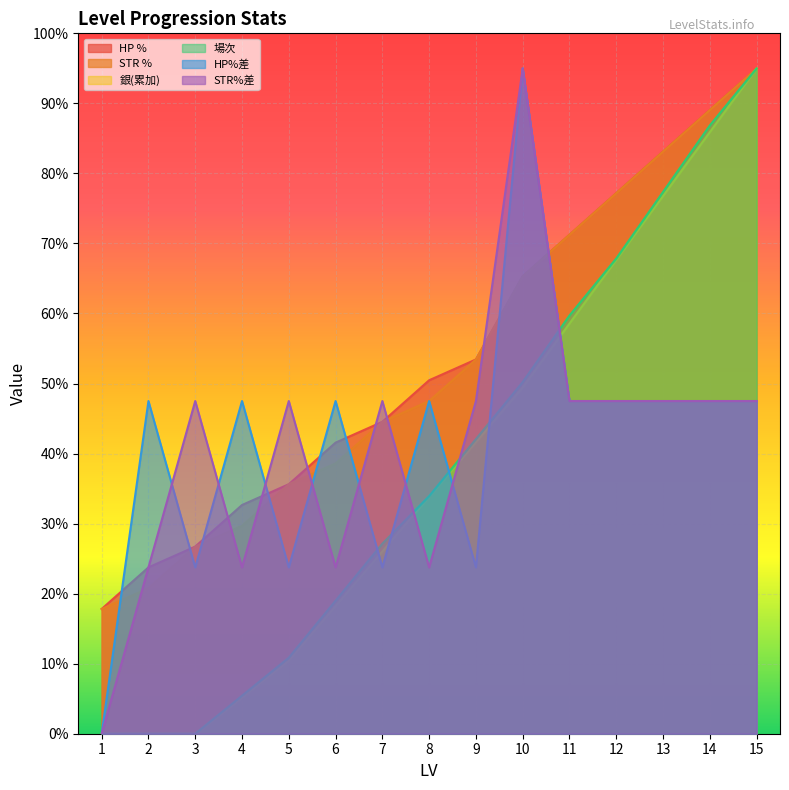

The value of 場次 at 3 is 39.8. True or false?

False